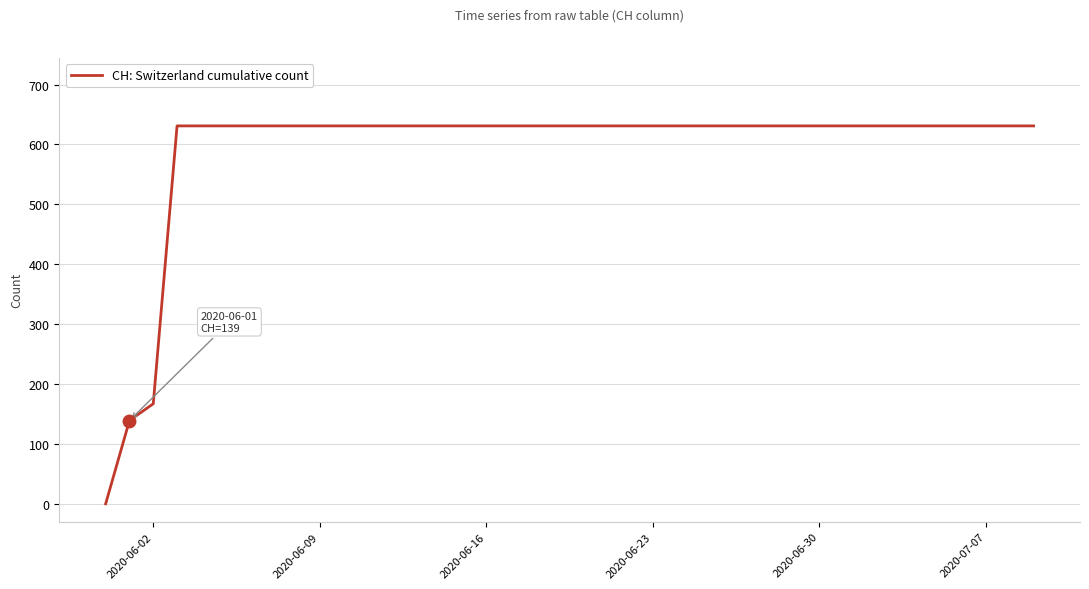

How many lines are shown in the chart?

1